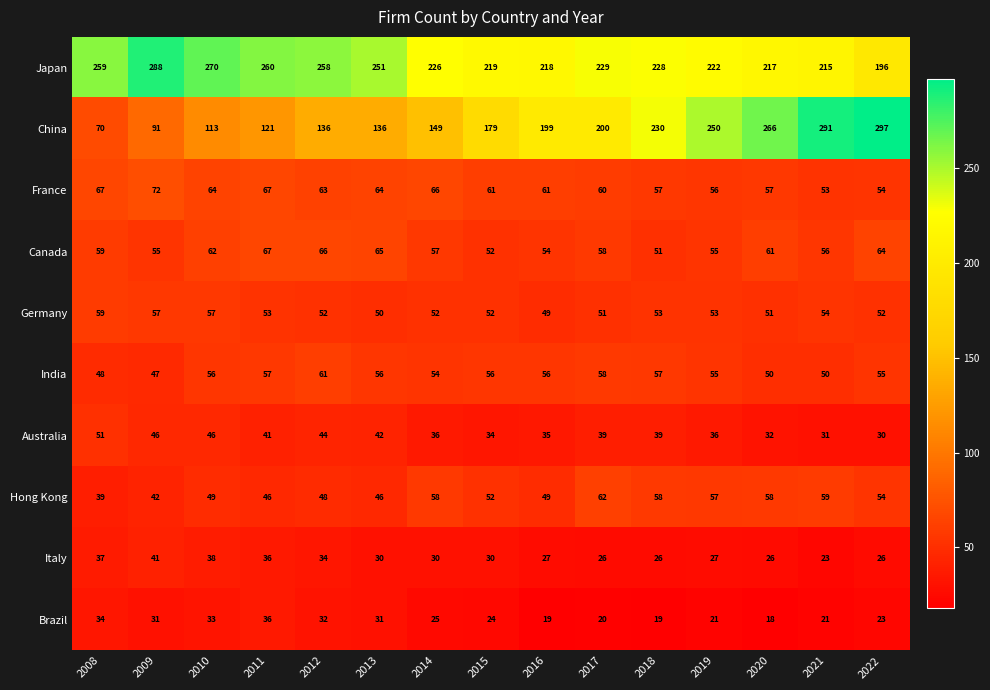

The value of Canada at 2008 is 13. True or false?

False